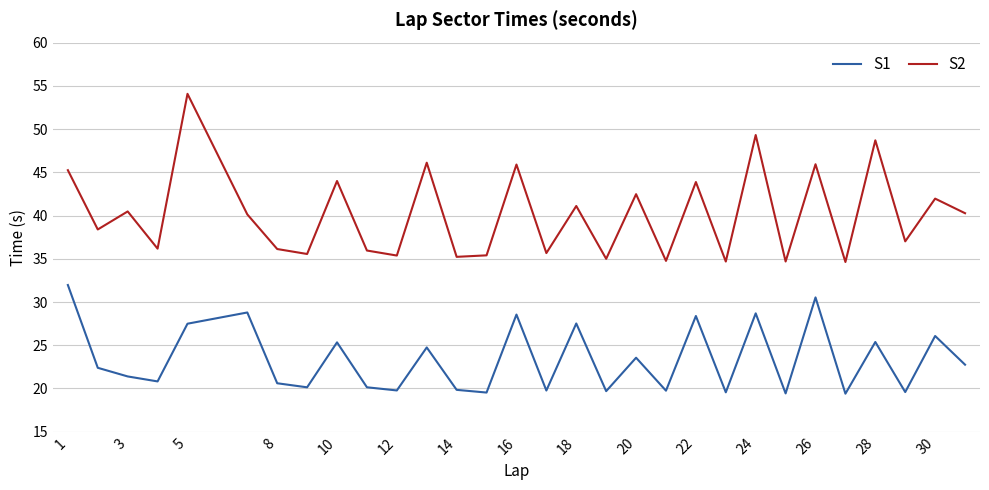

Which series has the largest total across all categories?

S2